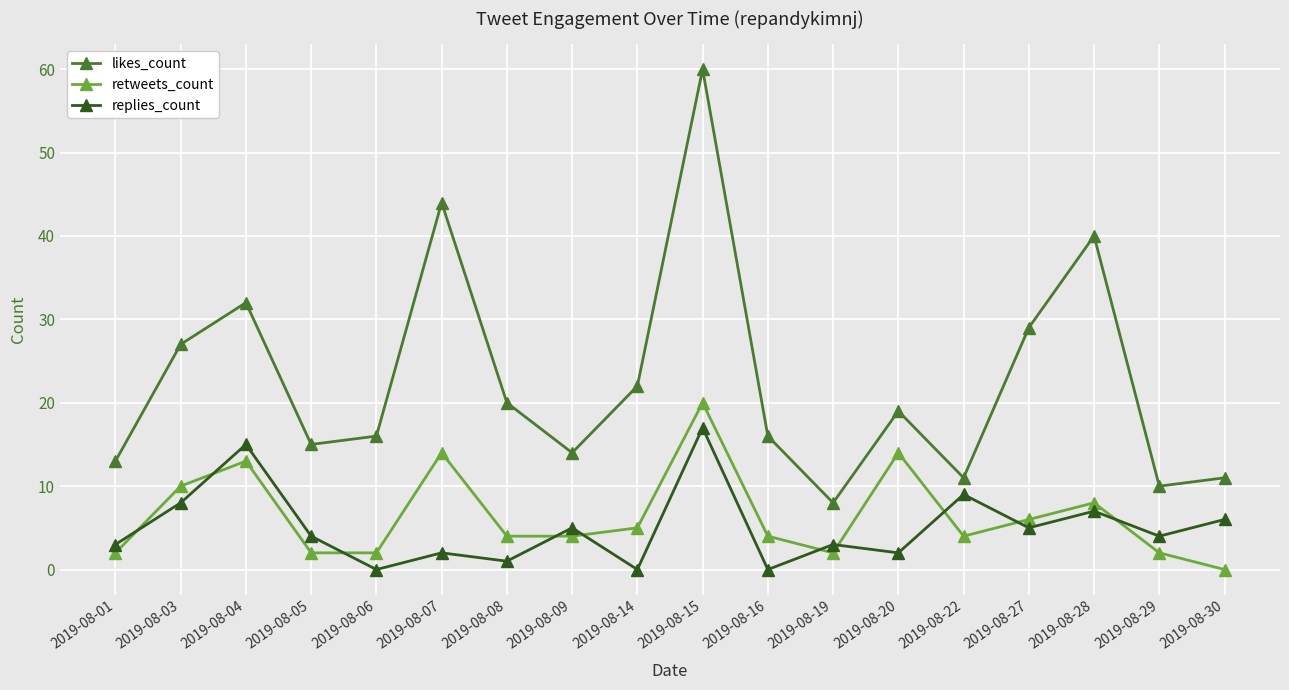

What are all the series names shown in the legend?

likes_count, retweets_count, replies_count